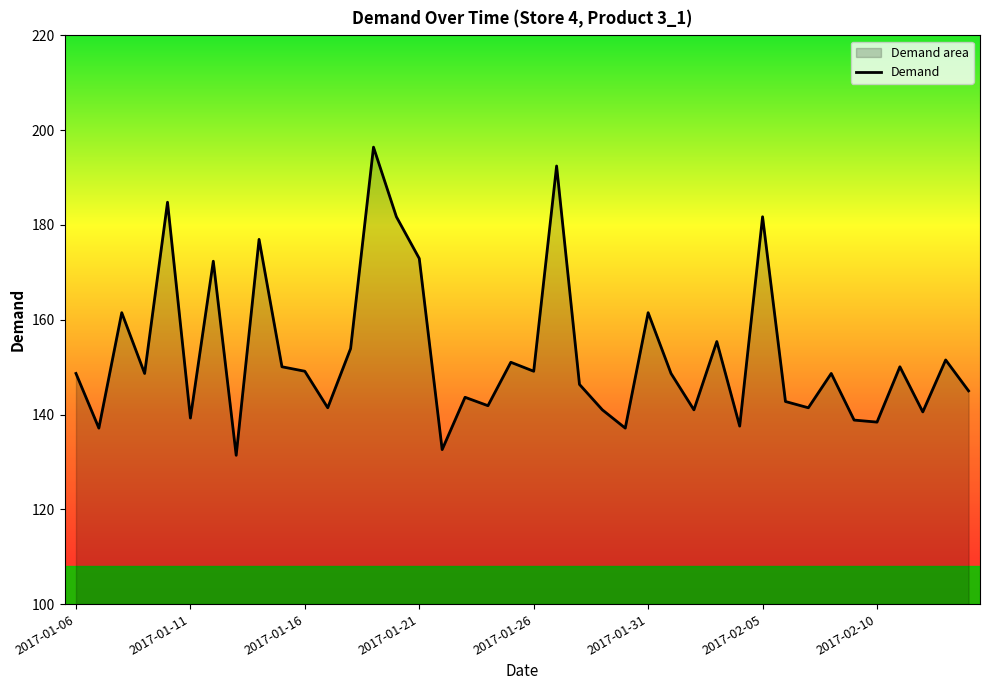

What is the difference between the maximum and minimum values?

65.0